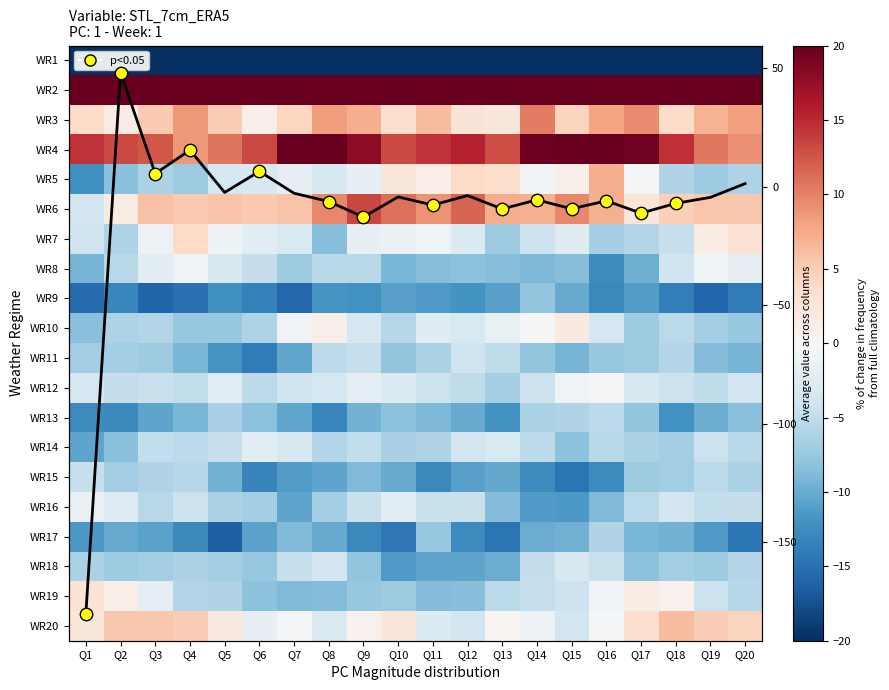

Which series has the largest range (max minus min)?

Row mean